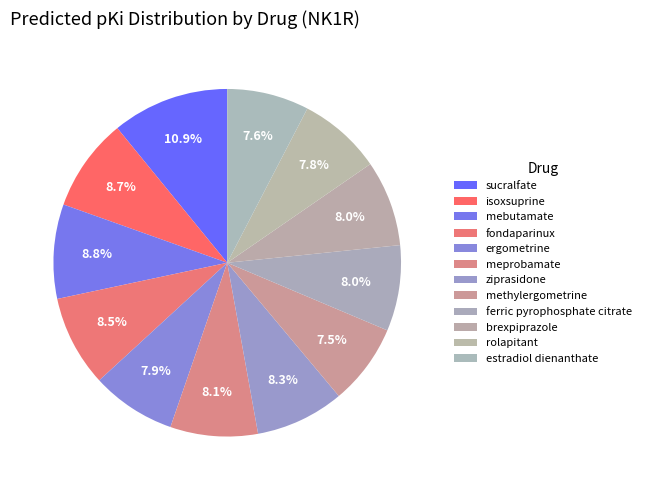

The ferric pyrophosphate citrate slice represents 8% of the pie. True or false?

True